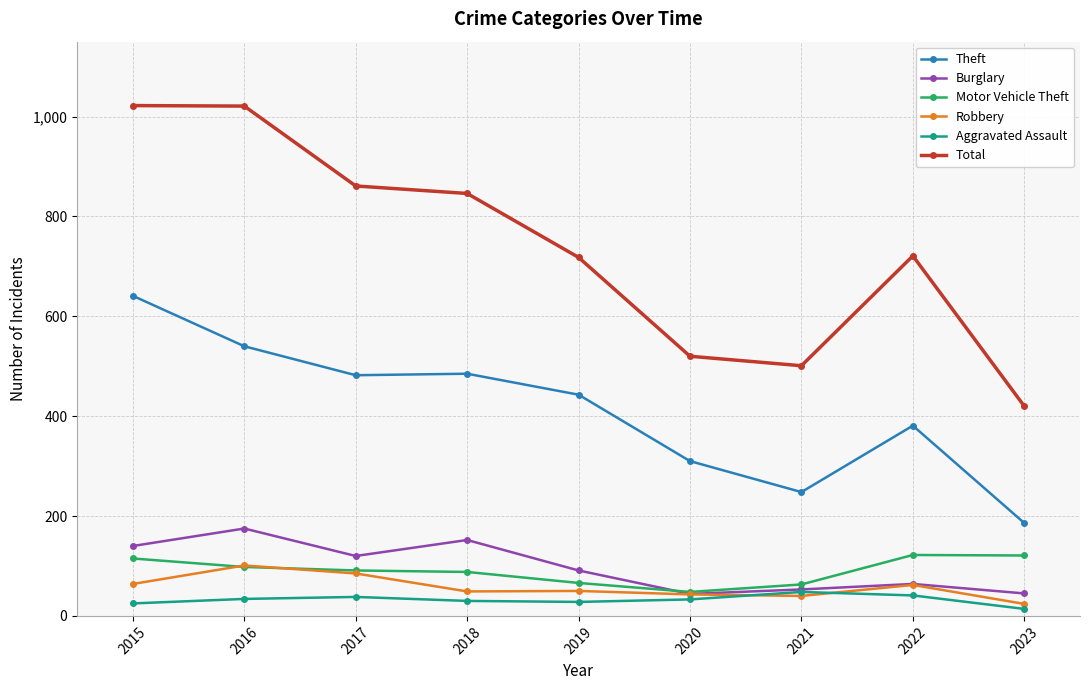

Which series ends up on top after the final intersection of Motor Vehicle Theft and Burglary?

Motor Vehicle Theft